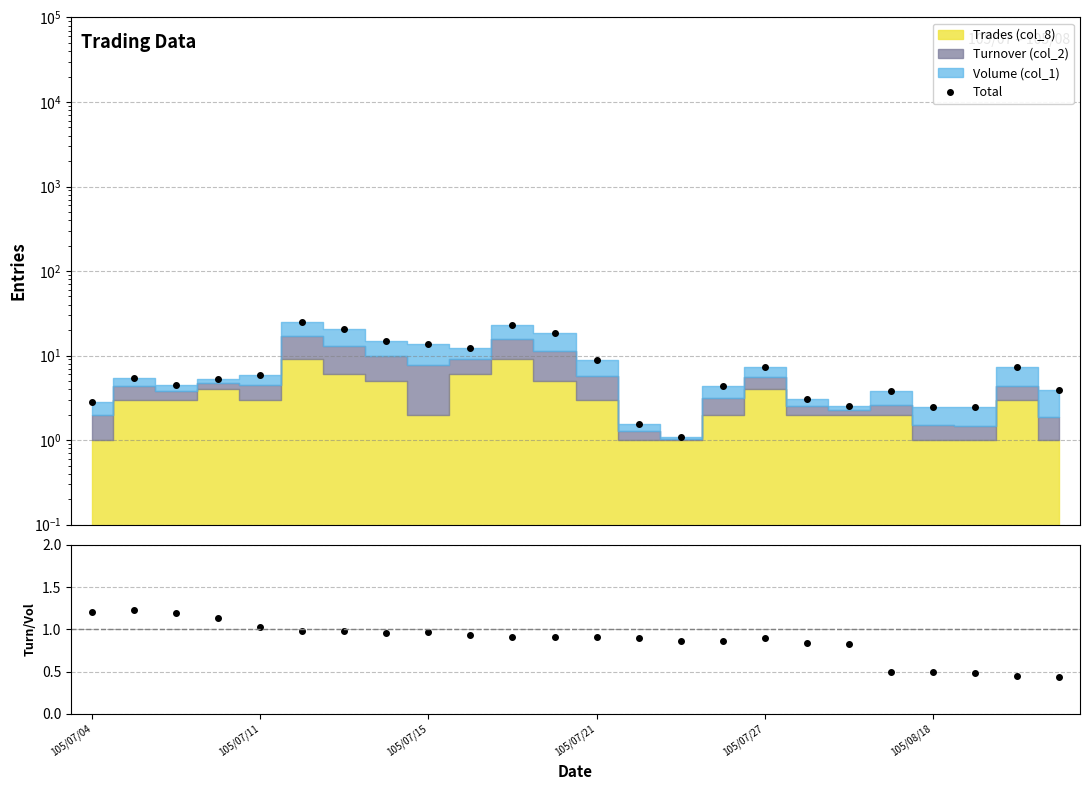

What is the sum of the Total values at 17 and 23?

7.0